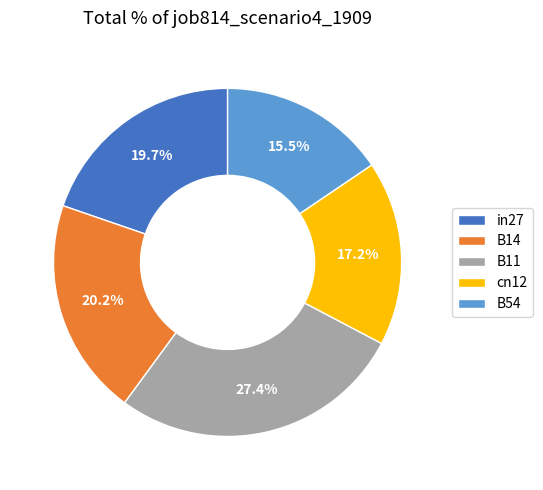

The B11 slice represents 27% of the pie. True or false?

True